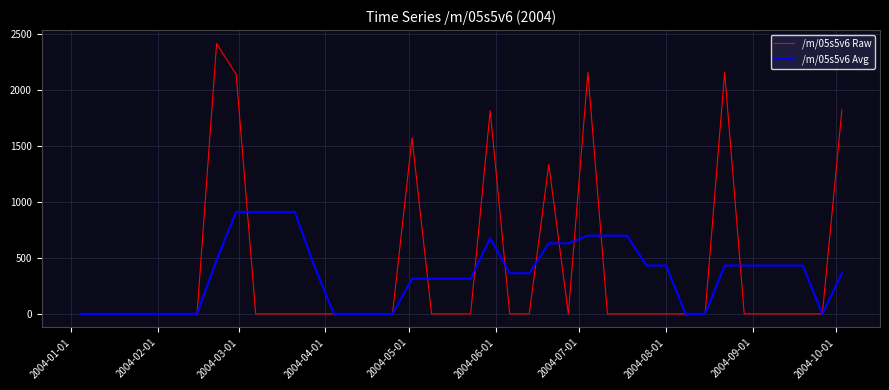

What is the sum of all /m/05s5v6 Avg values?

13982.8